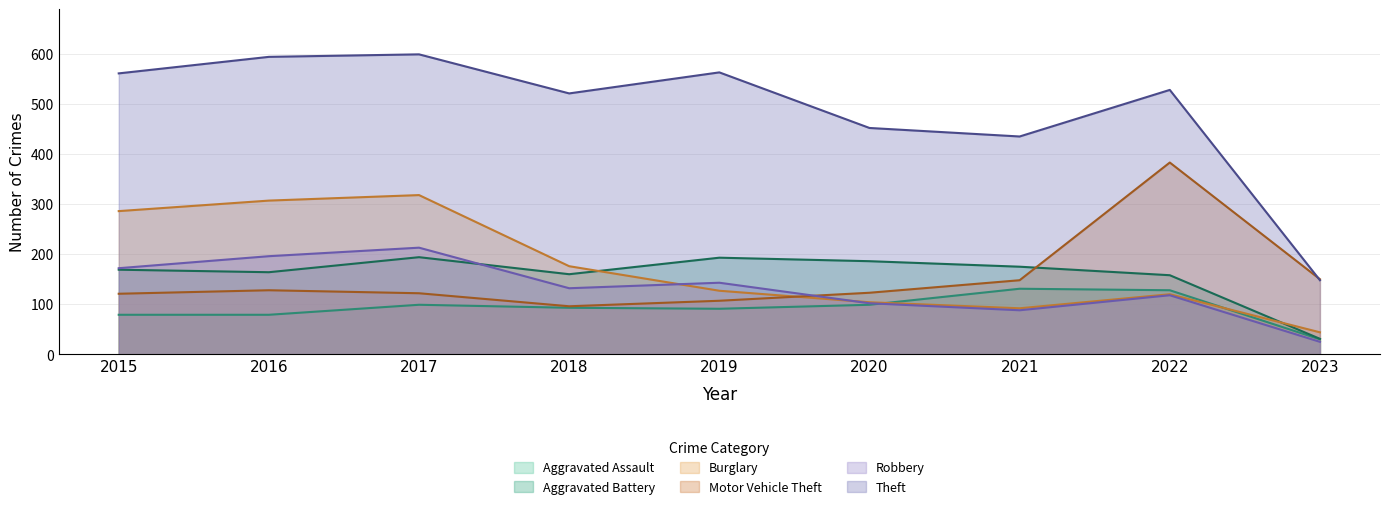

What is the maximum value for Robbery?

213